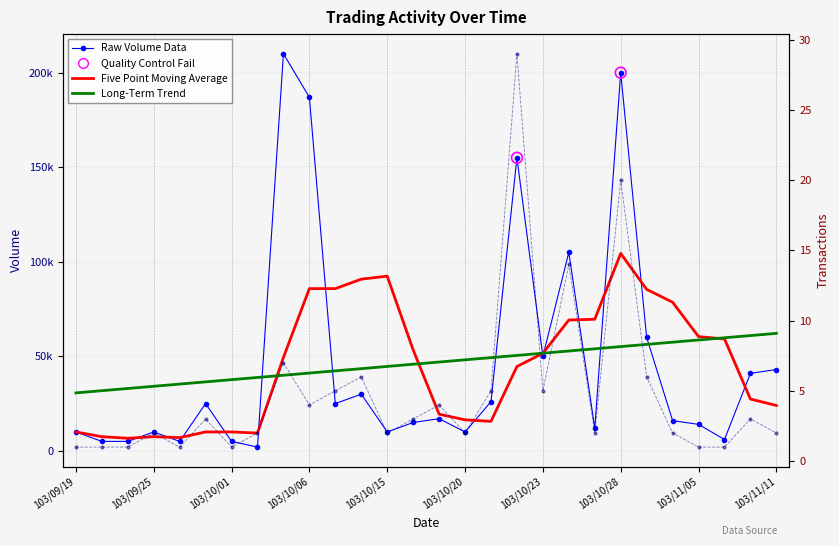

Which series reaches the minimum Y coordinate?

Transactions (col_8)